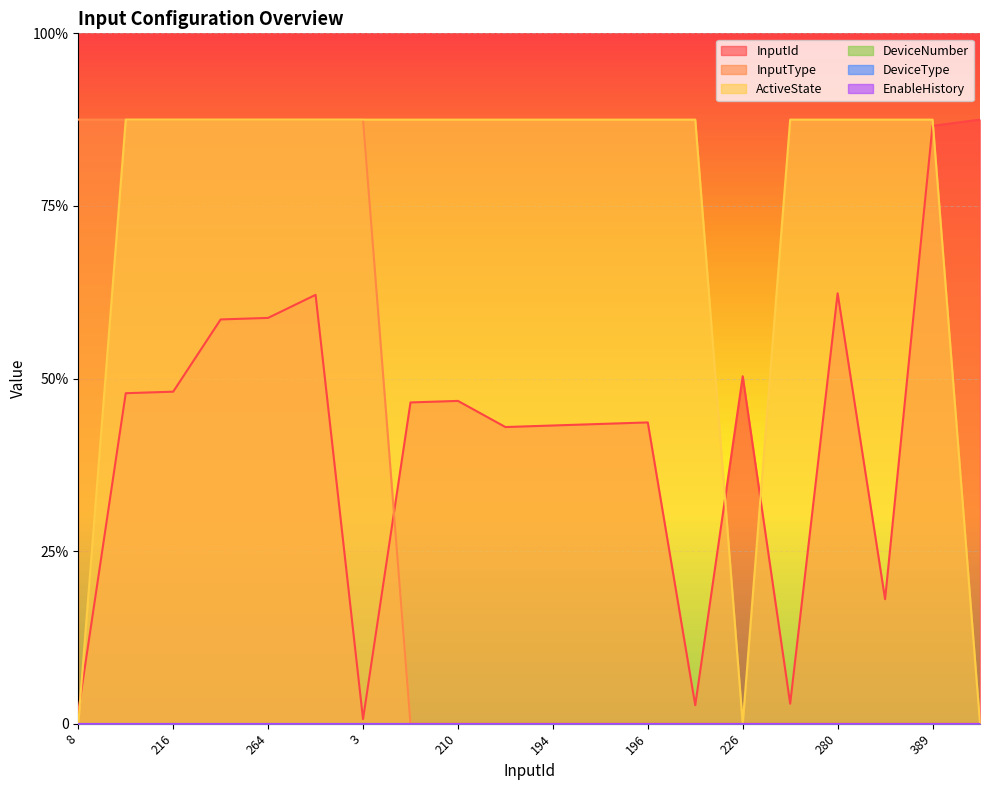

Which series has the largest range (max minus min)?

InputType